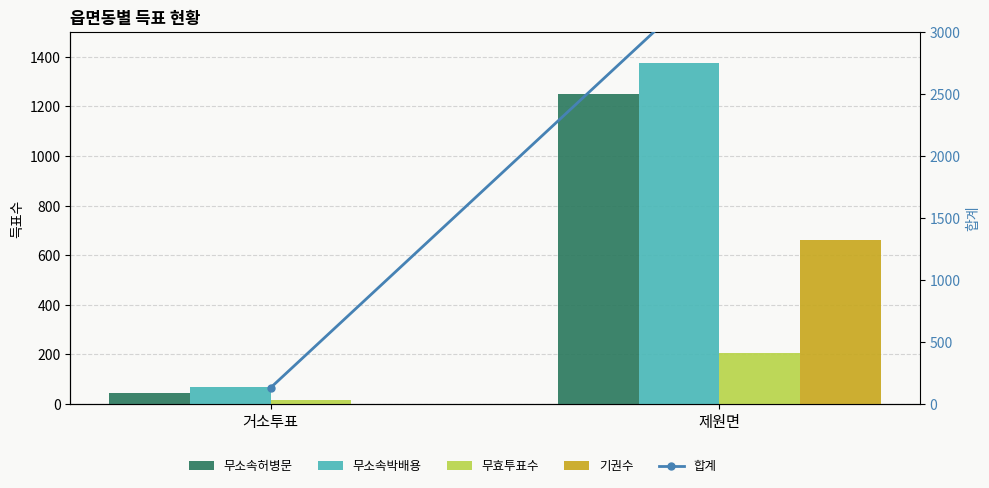

Is the value of 무소속허병문 at 거소투표 greater than the value of 무소속박배용 at 거소투표?

No